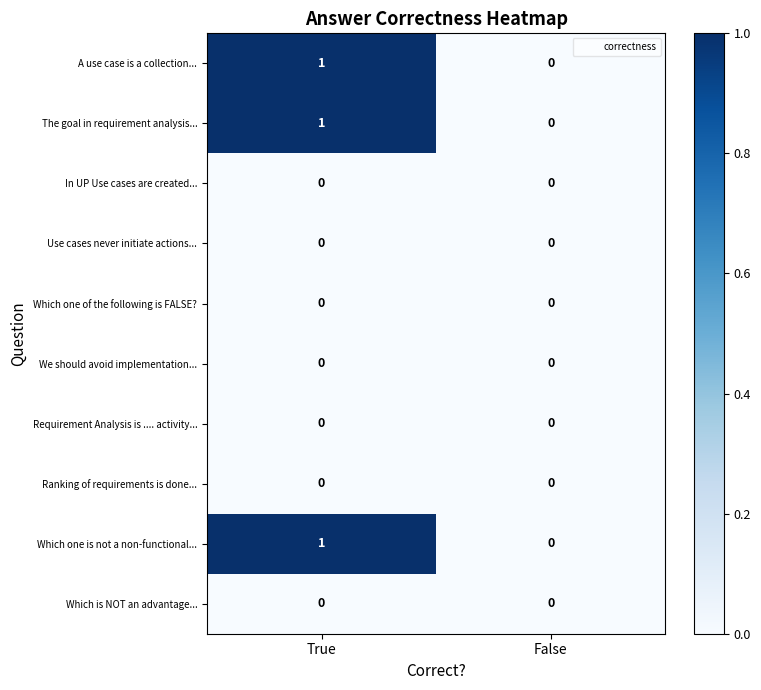

At which category is the sum across all series the highest?

True